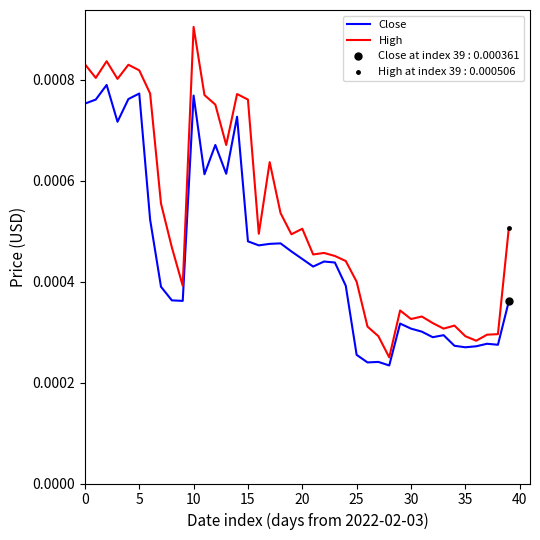

At how many categories does at least one series exceed 0?

40